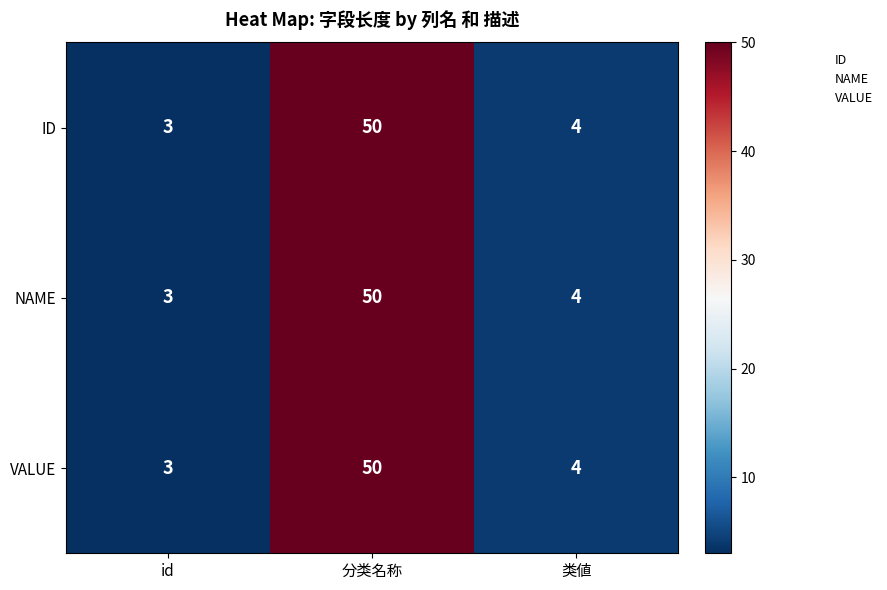

Reading left to right, list all the values displayed in this chart.

ID: id=3	分类名称=50	类値=4
NAME: id=3	分类名称=50	类値=4
VALUE: id=3	分类名称=50	类値=4